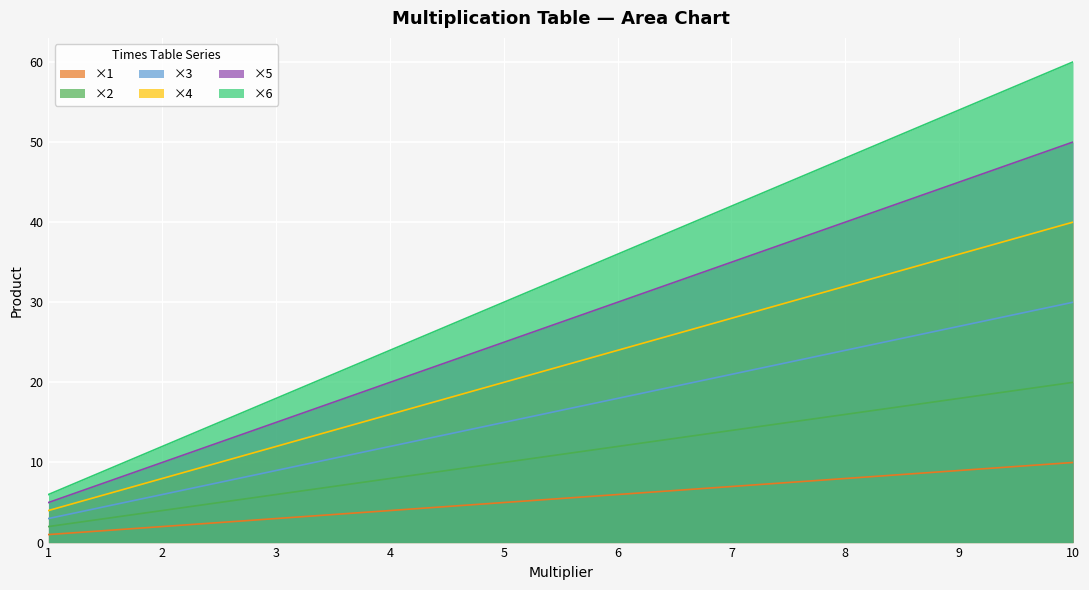

What is the minimum value for ×1?

1